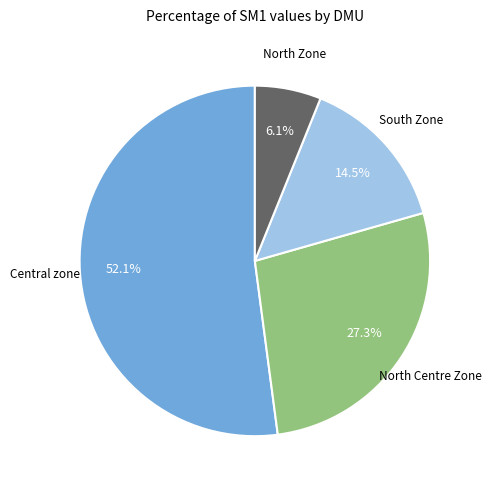

Is there a majority slice in this chart?

Yes